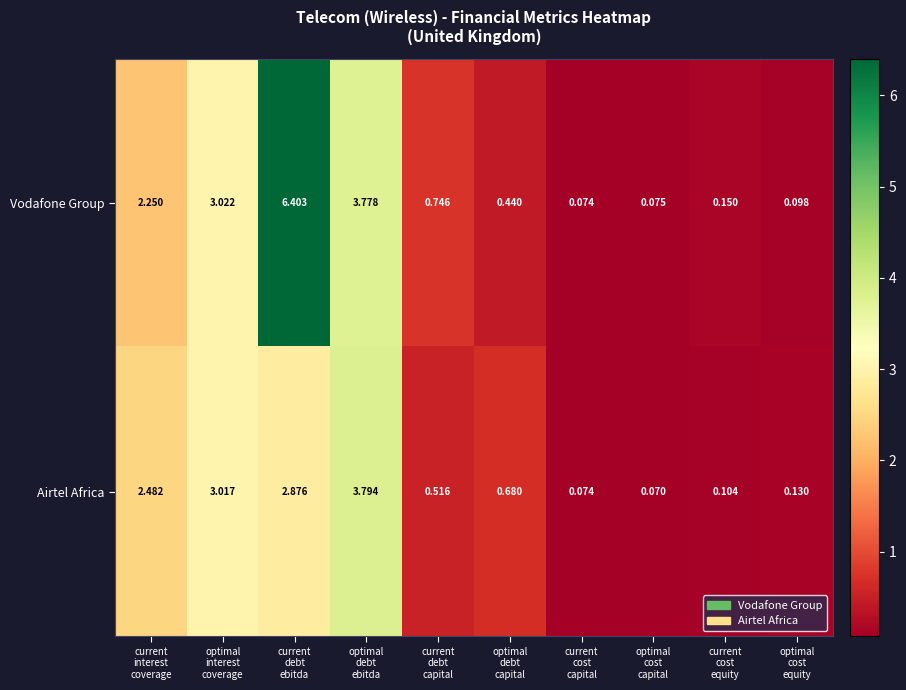

What is the sum of the Vodafone Group values at current cost capital and optimal cost capital?

0.1